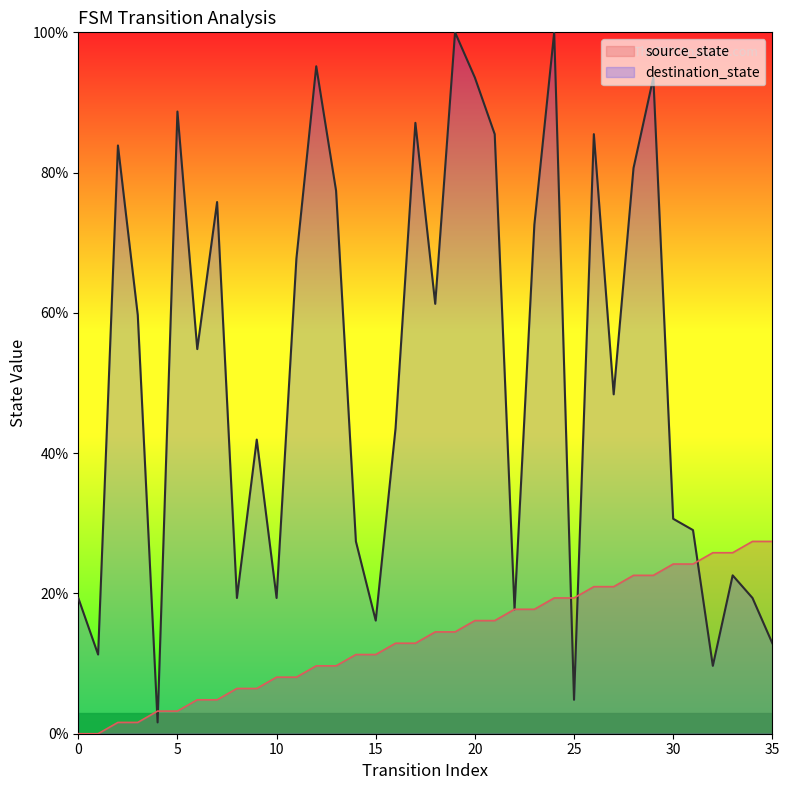

Reading left to right, extract all data points from this chart.

source_state: 0.0	0.0	1.6	1.6	3.2	3.2	4.8	4.8	6.5	6.5	8.1	8.1	9.7	9.7	11.3	11.3	12.9	12.9	14.5	14.5	16.1	16.1	17.7	17.7	19.4	19.4	21.0	21.0	22.6	22.6	24.2	24.2	25.8	25.8	27.4	27.4
destination_state: 19.4	11.3	83.9	59.7	1.6	88.7	54.8	75.8	19.4	41.9	19.4	67.7	95.2	77.4	27.4	16.1	43.5	87.1	61.3	100.0	93.5	85.5	17.7	72.6	100.0	4.8	85.5	48.4	80.6	93.5	30.6	29.0	9.7	22.6	19.4	12.9